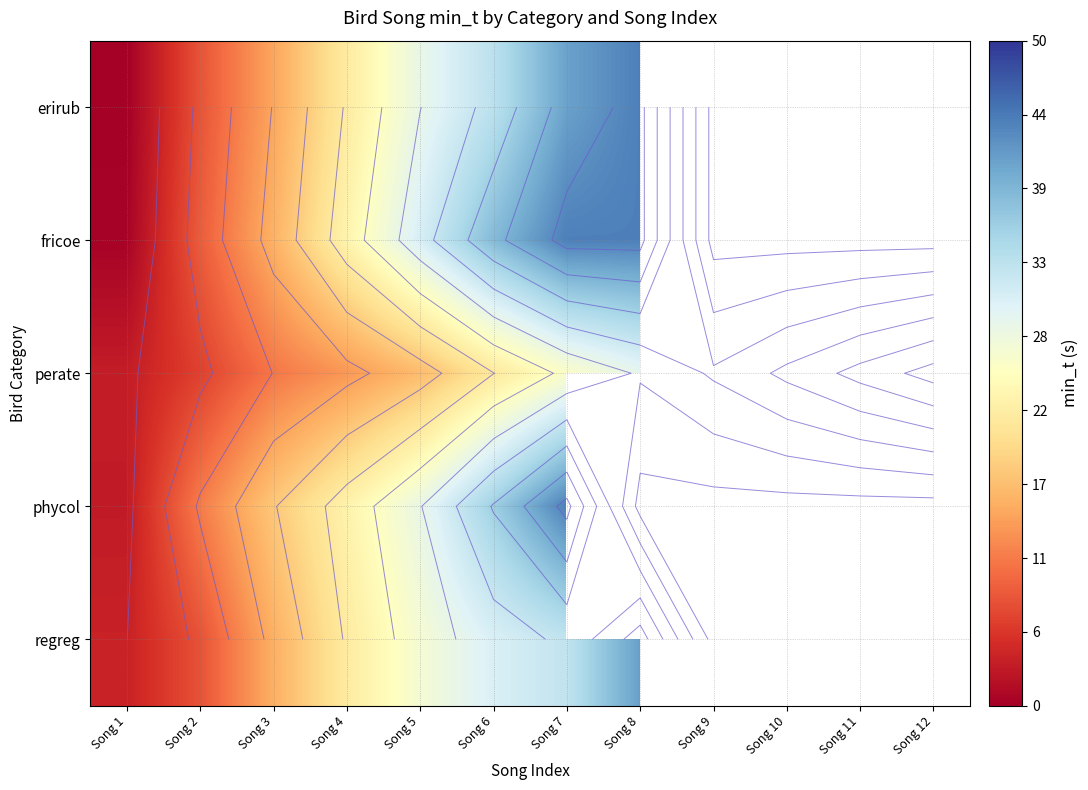

How many data points in phycol are above 43?

1